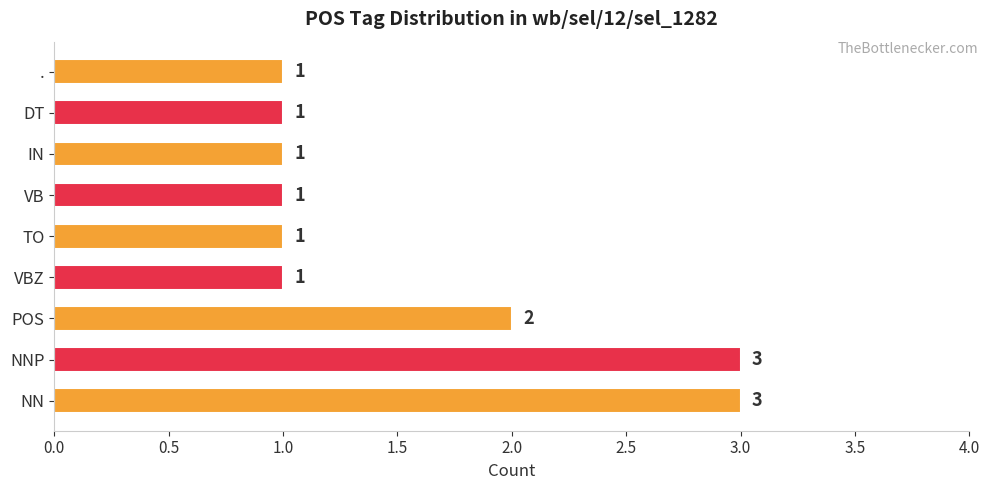

The chart shows a value of 2 at VBZ. True or false?

False